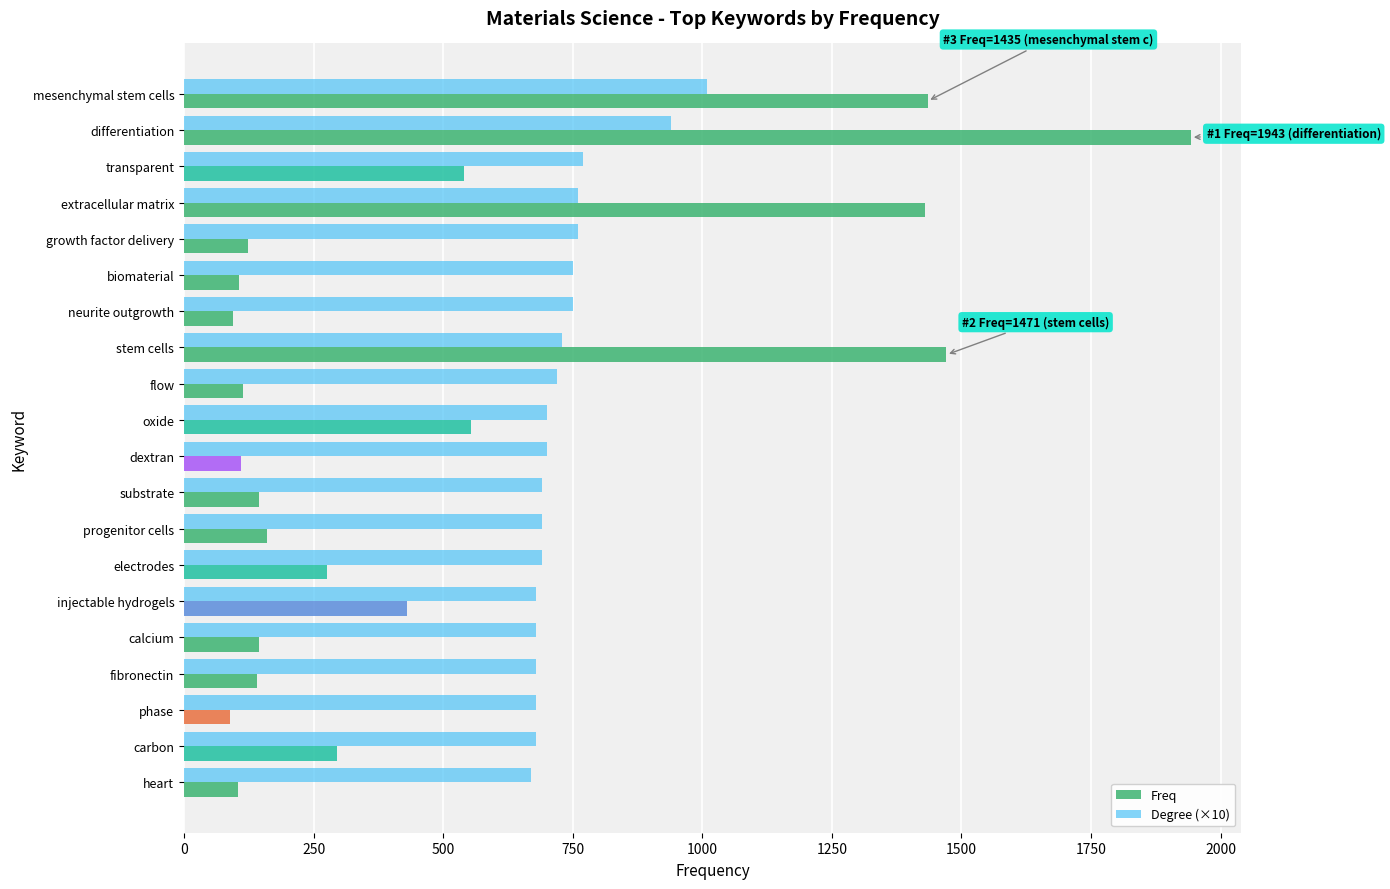

What is the maximum value shown in the chart?

1943